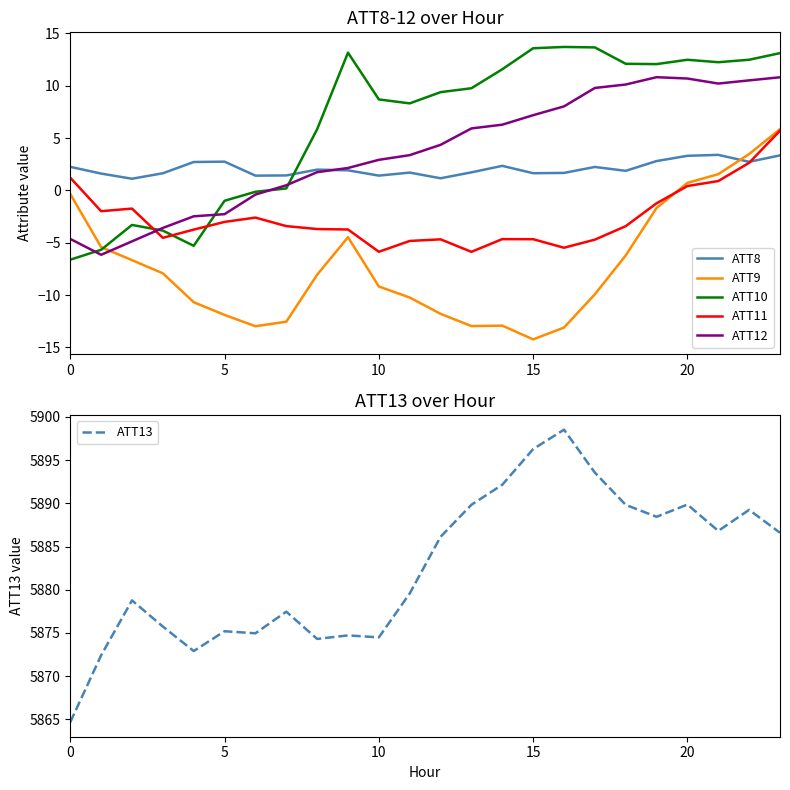

At which label does ATT13 reach its peak?

16